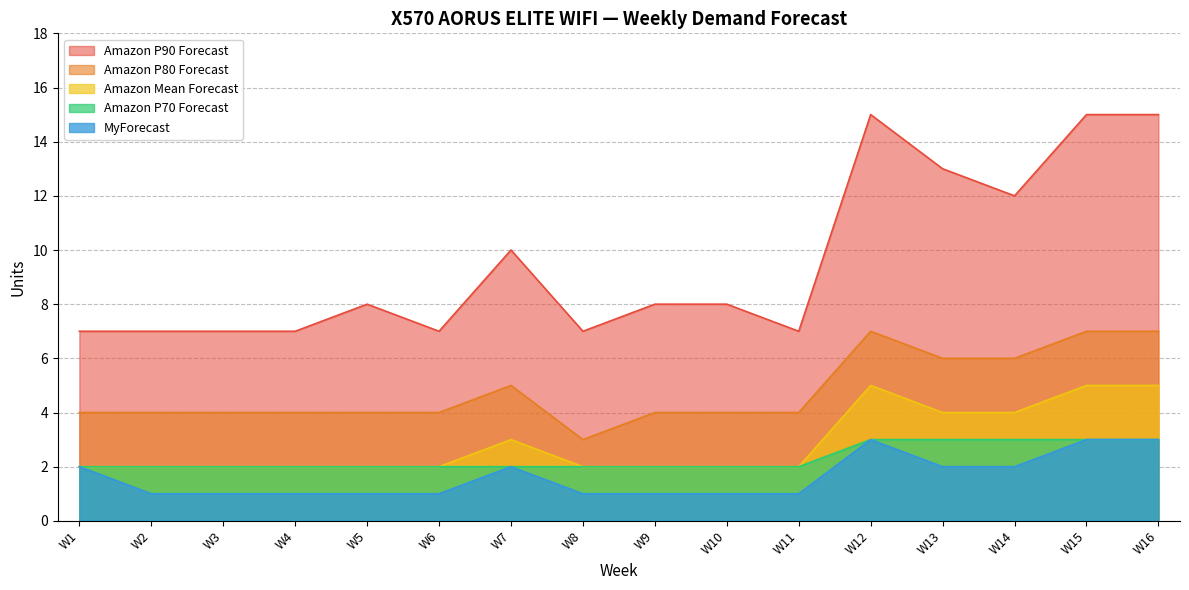

Rank the categories by MyForecast value from lowest to highest.

W2, W3, W4, W5, W6, W8, W9, W10, W11, W1, W7, W13, W14, W12, W15, W16